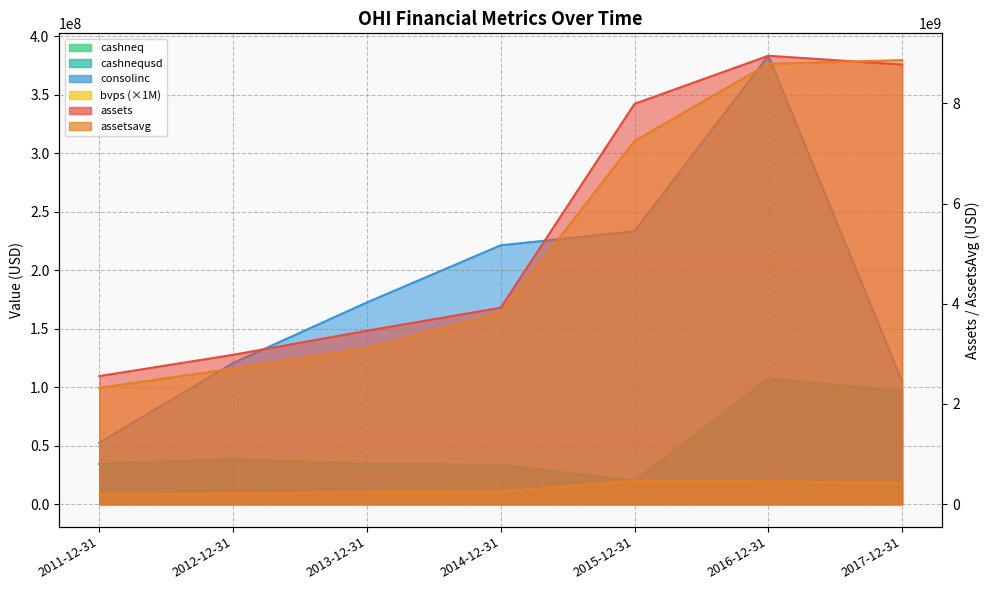

At which category does bvps reach its first local peak?

2015-12-31